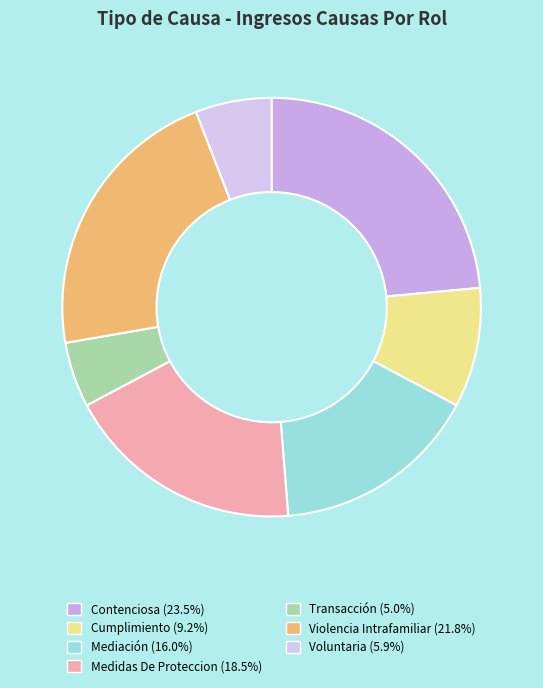

To the nearest percent, what is the combined percentage of Medidas De Proteccion and Cumplimiento?

28%